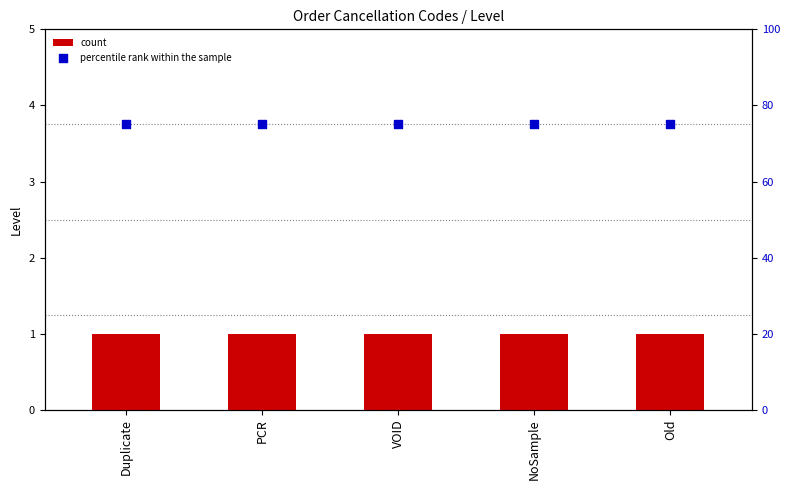

Is the value of percentile rank within the sample at NoSample greater than the value of count at PCR?

Yes